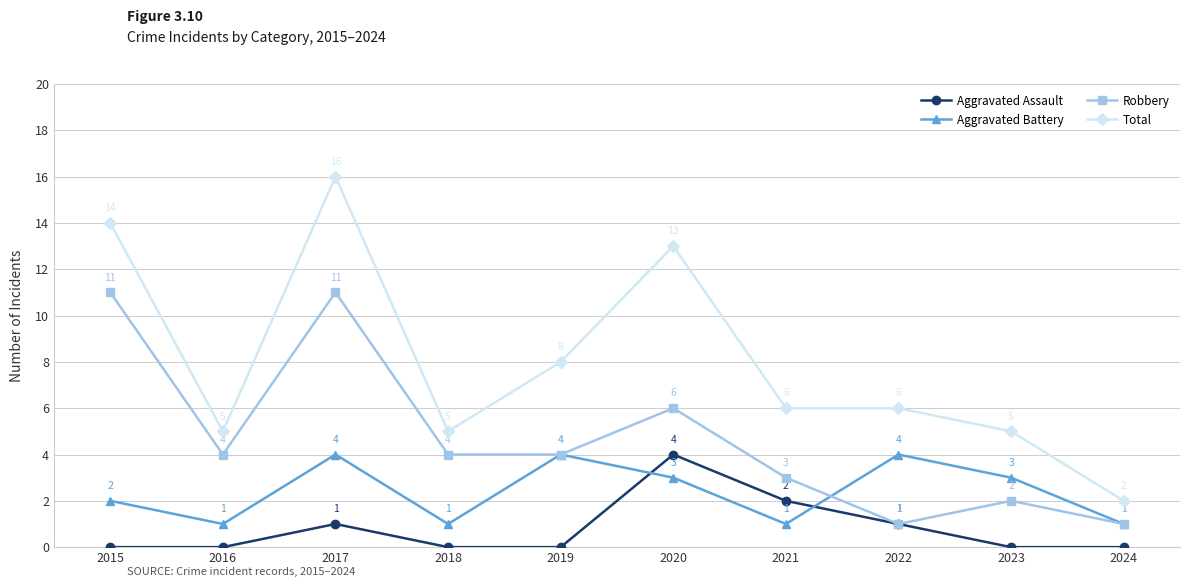

Reading right to left, list all the values displayed in this chart.

Aggravated Assault: 2024=0	2023=0	2022=1	2021=2	2020=4	2019=0	2018=0	2017=1	2016=0	2015=0
Aggravated Battery: 2024=1	2023=3	2022=4	2021=1	2020=3	2019=4	2018=1	2017=4	2016=1	2015=2
Robbery: 2024=1	2023=2	2022=1	2021=3	2020=6	2019=4	2018=4	2017=11	2016=4	2015=11
Total: 2024=2	2023=5	2022=6	2021=6	2020=13	2019=8	2018=5	2017=16	2016=5	2015=14